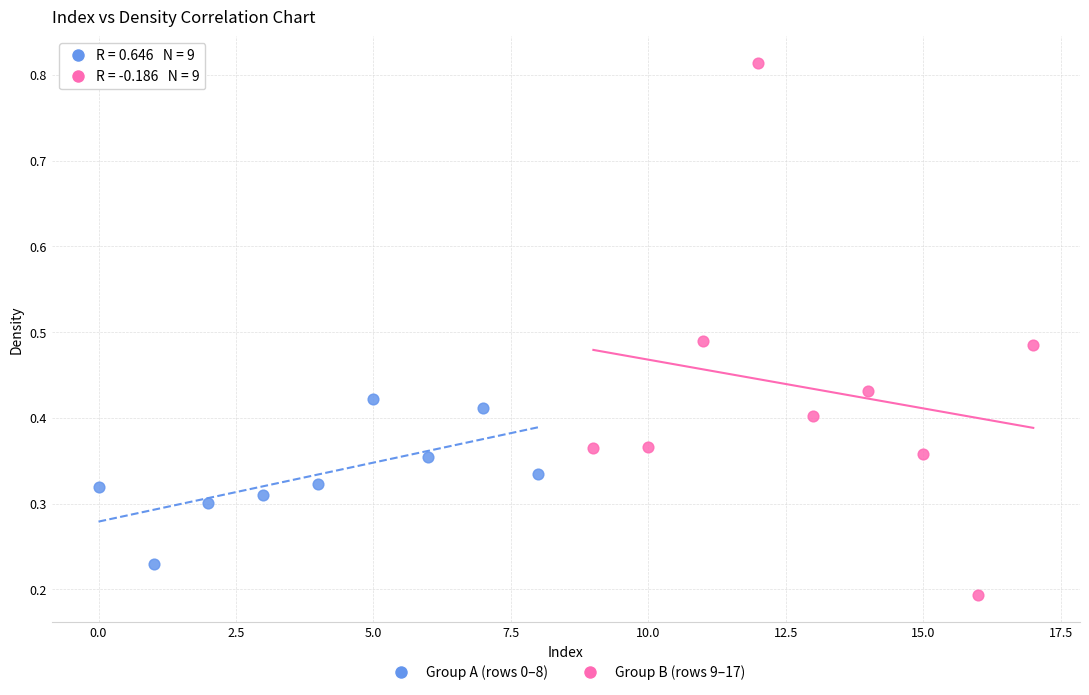

Which series has the largest Y range (max minus min)?

Group B (rows 9–17)